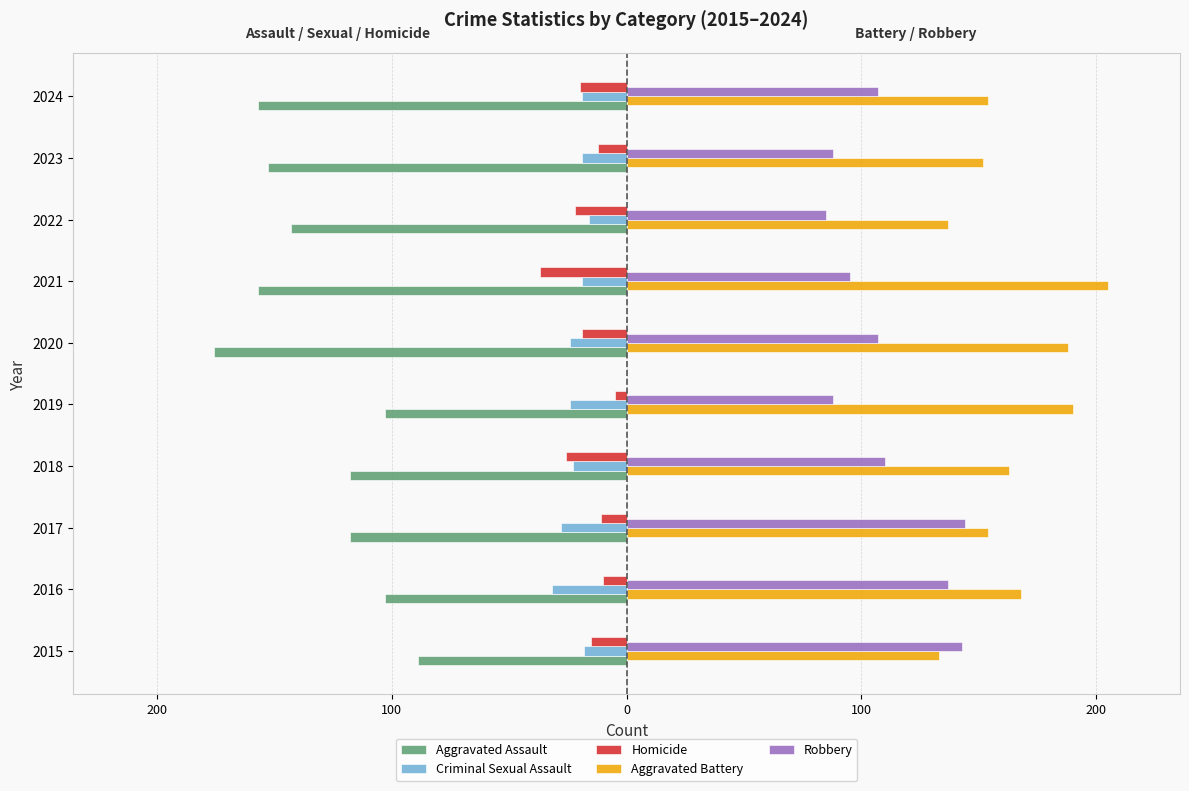

What are all the series names shown in the legend?

Aggravated Assault, Criminal Sexual Assault, Homicide, Aggravated Battery, Robbery